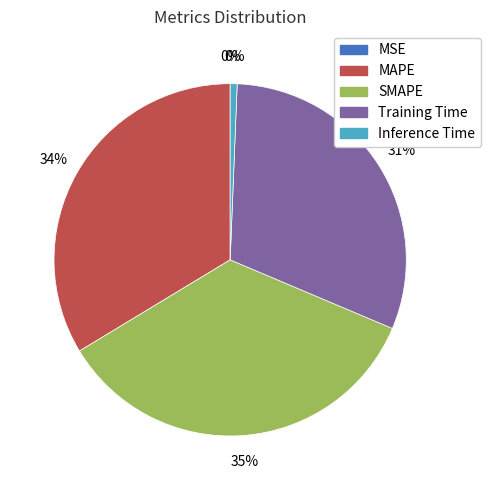

Combined, do MAPE and Inference Time account for over 50%?

No